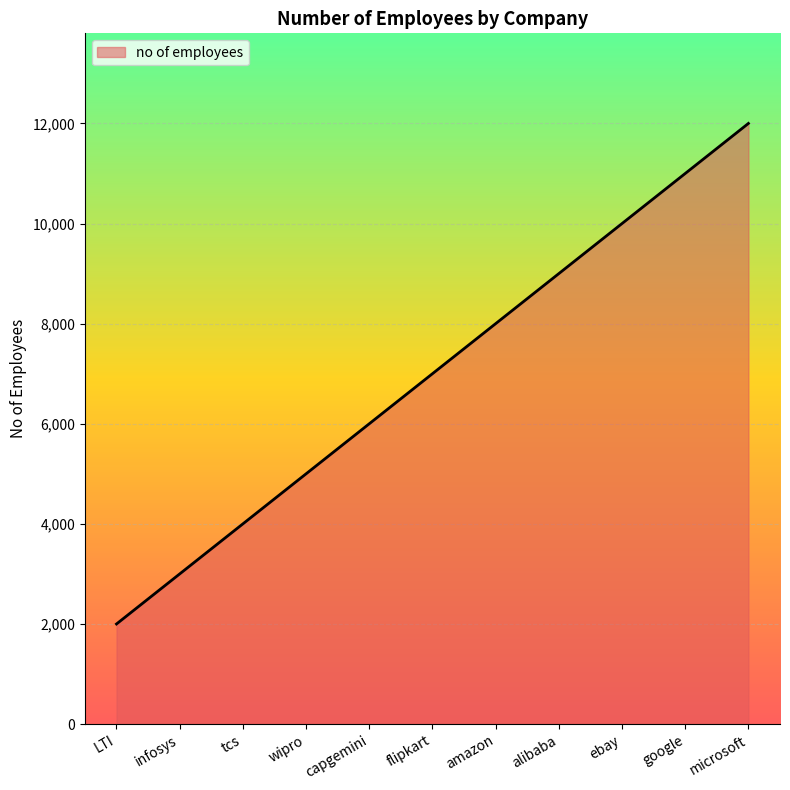

Reading right to left, list all the values displayed in this chart.

12000	11000	10000	9000	8000	7000	6000	5000	4000	3000	2000